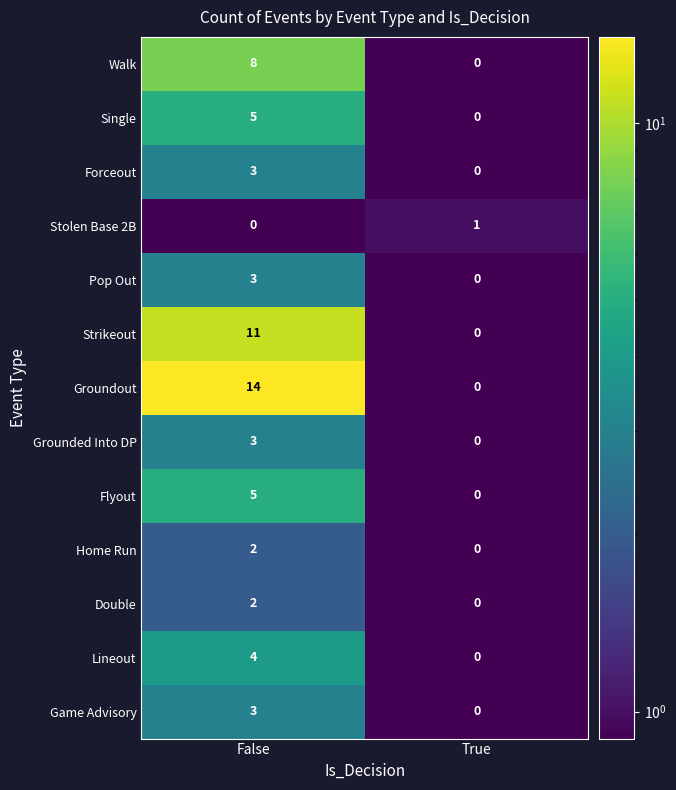

Rank the categories by Walk value from lowest to highest.

True, False